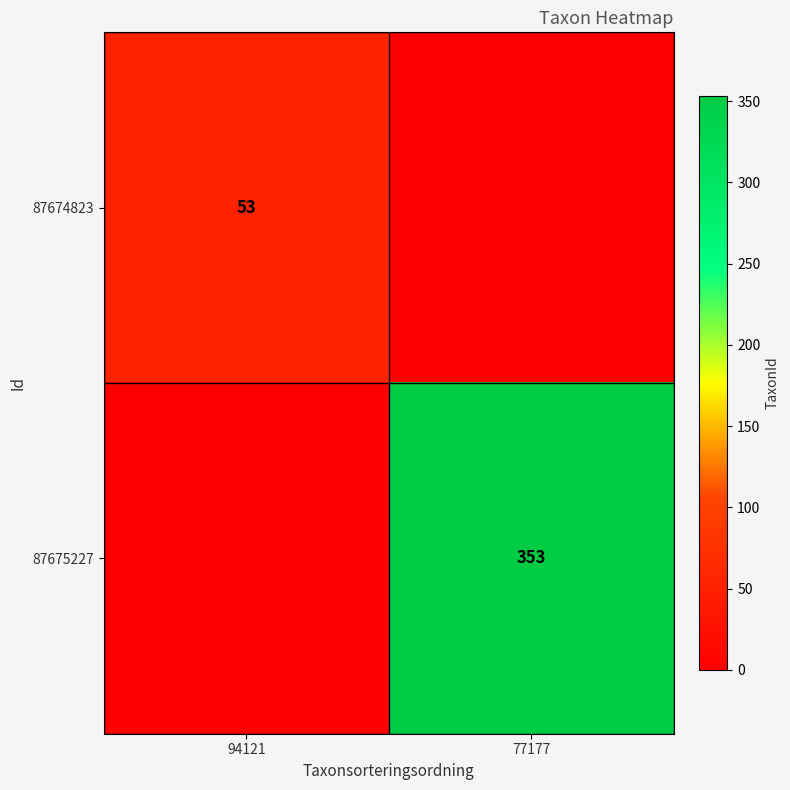

The value of 87674823 at 94121 is 53. True or false?

True